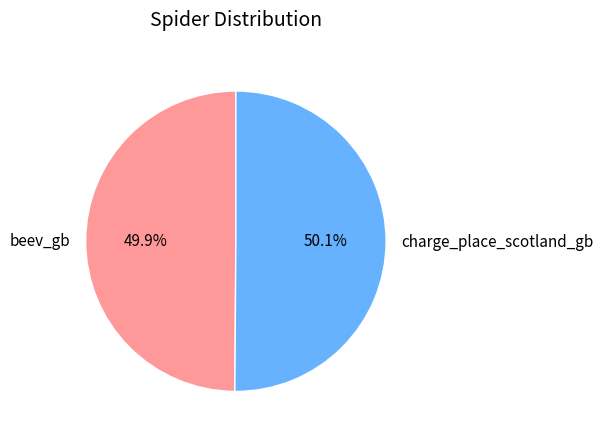

The beev_gb slice represents 57% of the pie. True or false?

False